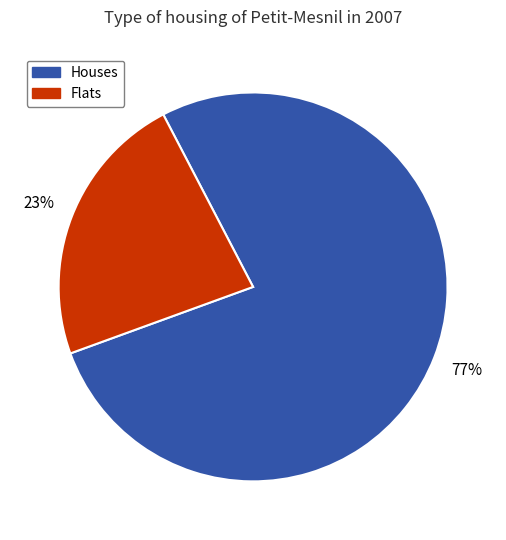

Is there a majority slice in this chart?

Yes